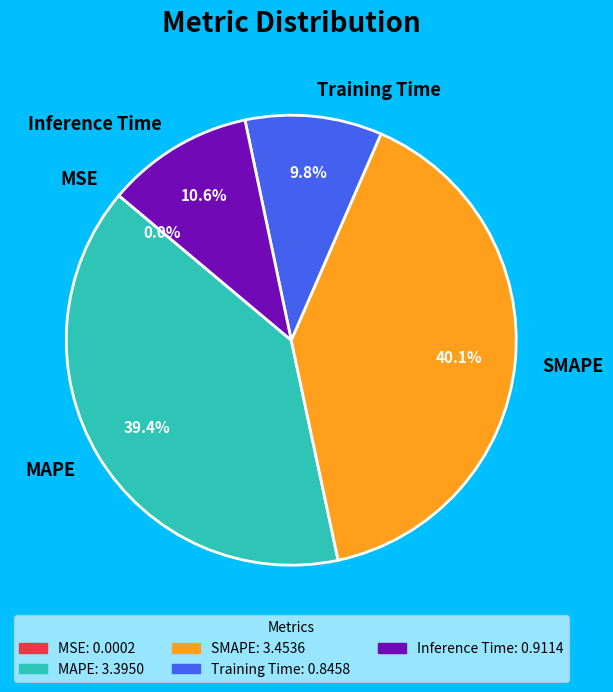

What is the largest slice in the pie chart?

SMAPE